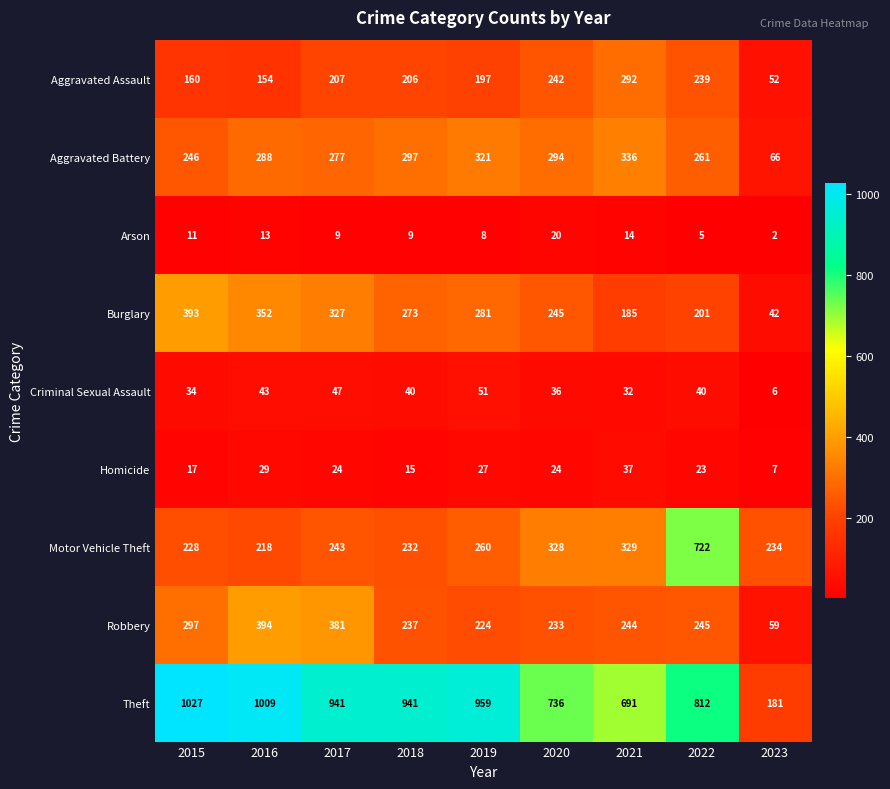

What is the total value across all series at 2017?

2456